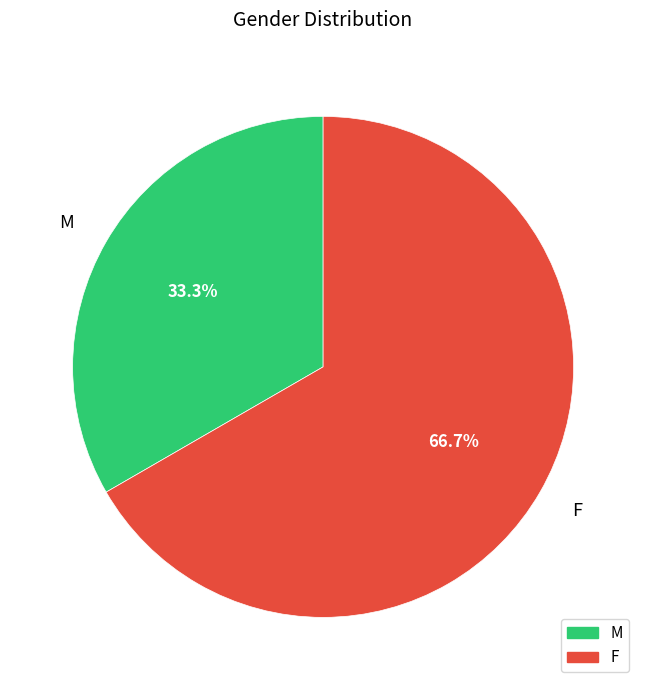

What is the smallest slice in the pie chart?

M